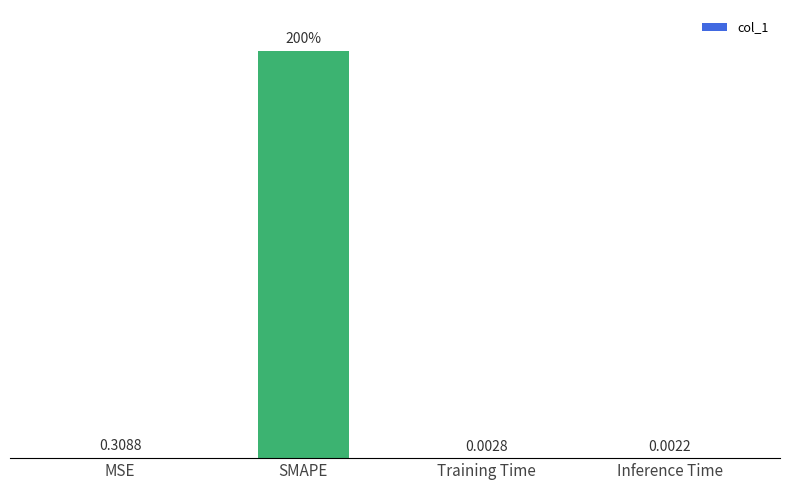

Which label corresponds to the largest value in the chart?

SMAPE